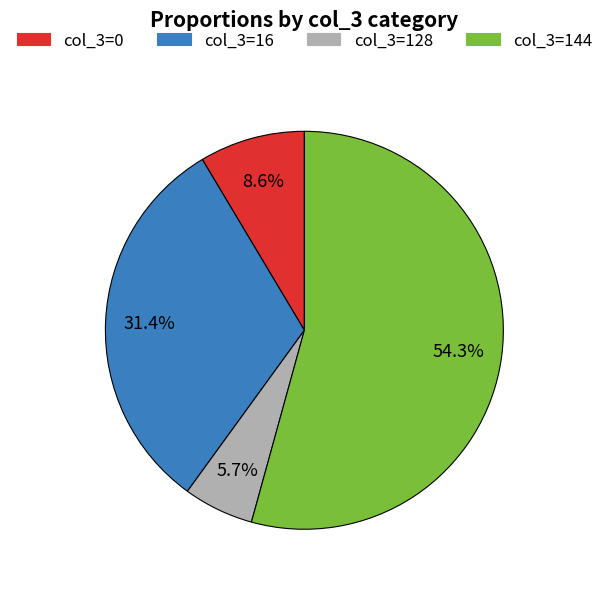

Does any single category account for the majority?

Yes